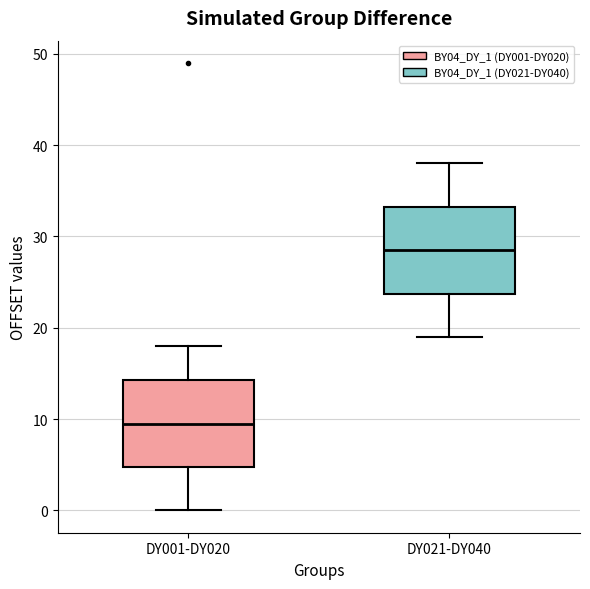

Reading left to right, transcribe this box plot: for each box, give where its median line is, the range the box spans, and where its two whiskers end, as read against the y-axis. The values are not printed on the chart, so give them approximately, as read against the axis.

DY001-DY020: median 10, box 5 to 14, whiskers 0 to 18
DY021-DY040: median 29, box 24 to 33, whiskers 19 to 38